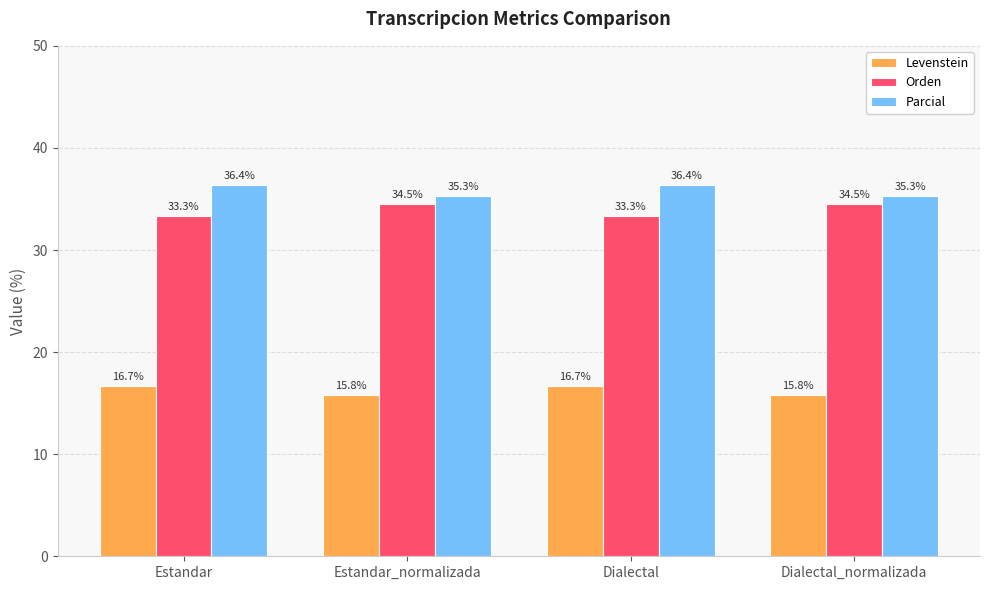

What position from the left is Estandar_normalizada?

2